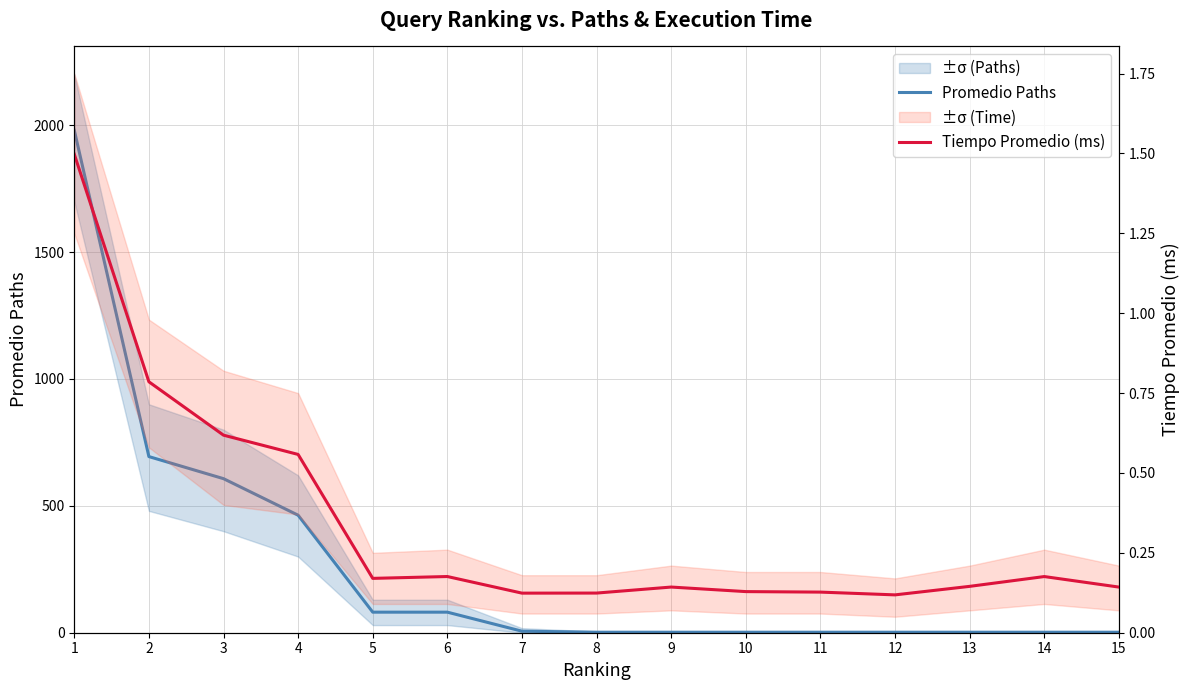

What is the value of the Tiempo Promedio (ms) point at the 11th from the left?

0.1